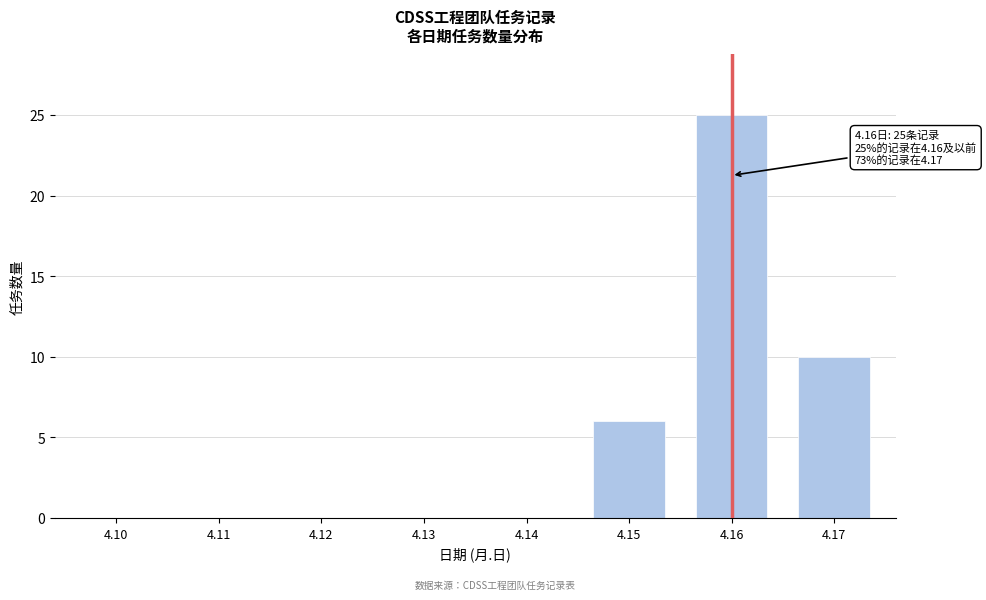

Reading left to right, list all the values displayed in this chart.

4.10=0	4.11=0	4.12=0	4.13=0	4.14=0	4.15=6	4.16=25	4.17=10